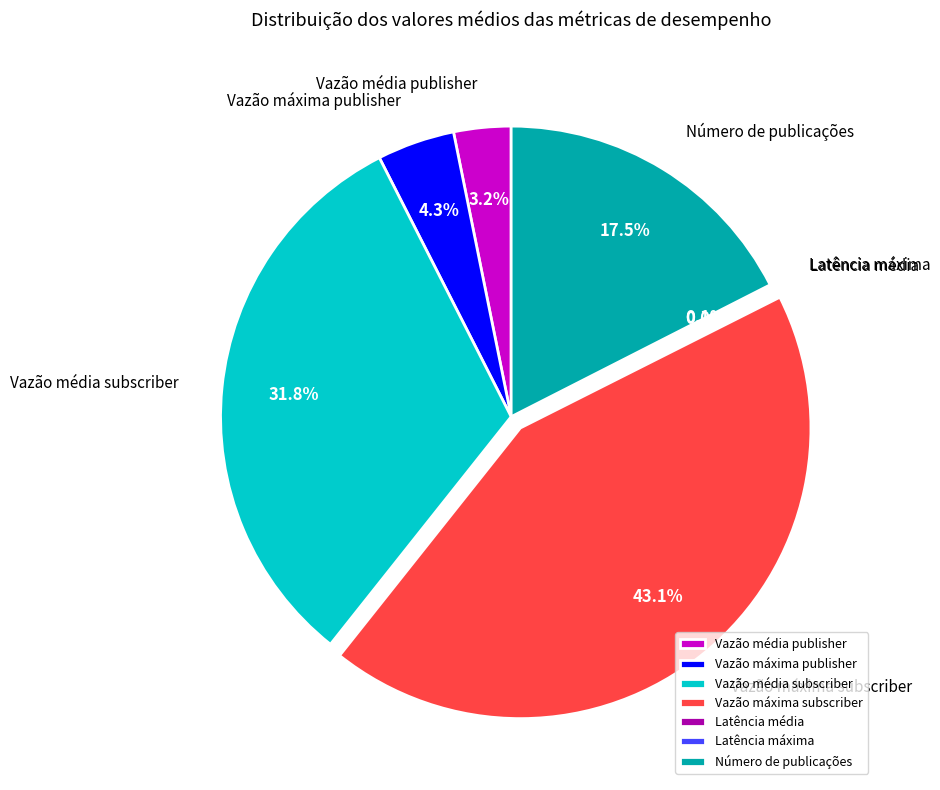

To the nearest percent, what is the difference between the Vazão máxima subscriber and Vazão média subscriber slice percentages?

11%